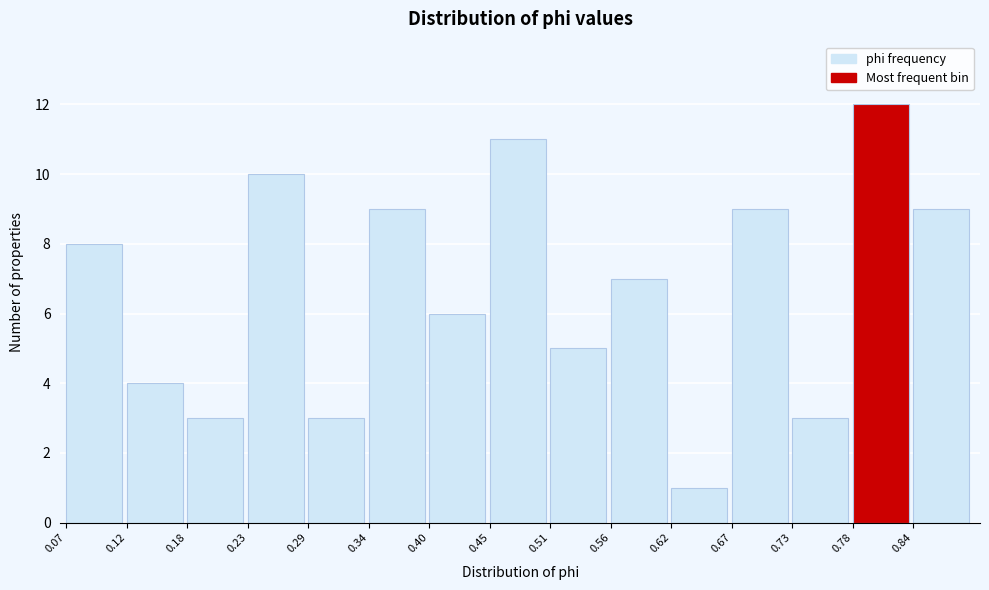

Reading left to right, transcribe this chart: for each bar, give the range it covers on the x-axis and its height. Neither the bar edges nor the heights are printed on the chart, so give them approximately, as read against the axes.

0.07 to 0.12: 8
0.12 to 0.18: 4
0.18 to 0.23: 3
0.23 to 0.29: 10
0.29 to 0.34: 3
0.34 to 0.40: 9
0.40 to 0.45: 6
0.45 to 0.51: 11
0.51 to 0.56: 5
0.56 to 0.62: 7
0.62 to 0.67: 1
0.67 to 0.73: 9
0.73 to 0.78: 3
0.78 to 0.84: 12
0.84 to 0.89: 9